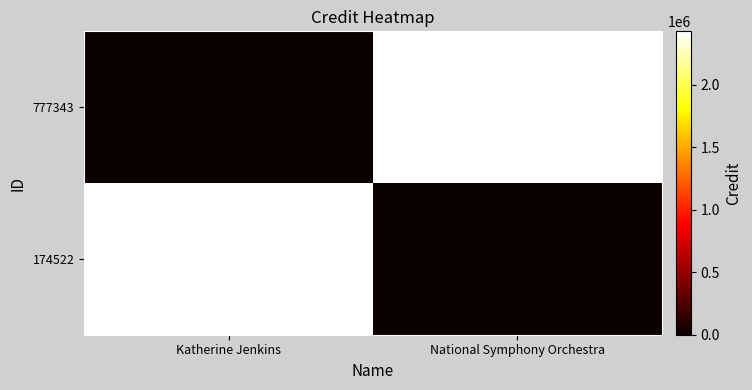

Which has a higher value, Katherine Jenkins or National Symphony Orchestra?

Katherine Jenkins